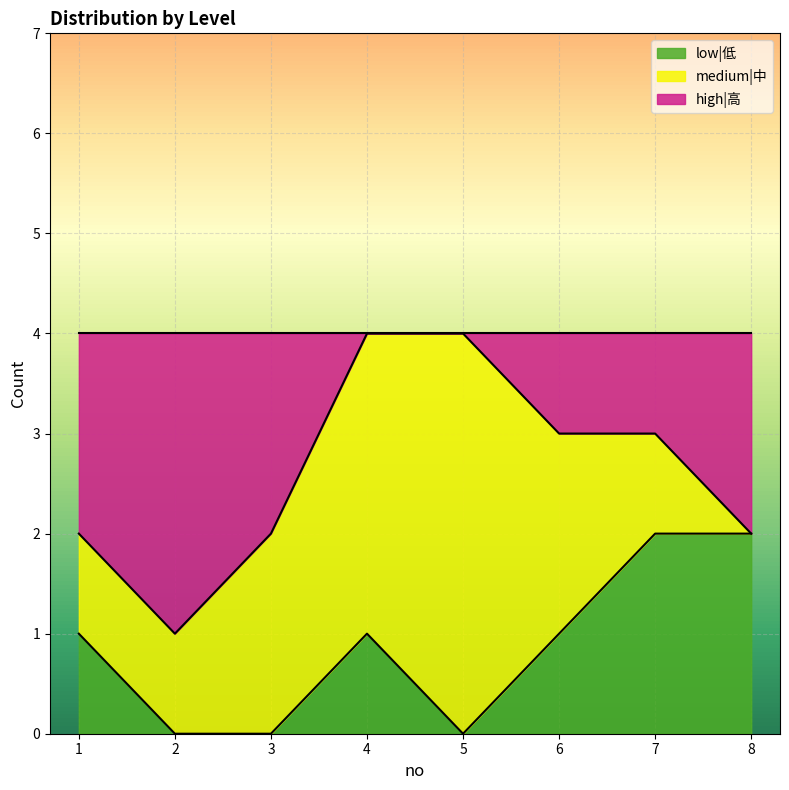

What is the difference between the maximum and second lowest values in the high|高 series?

2